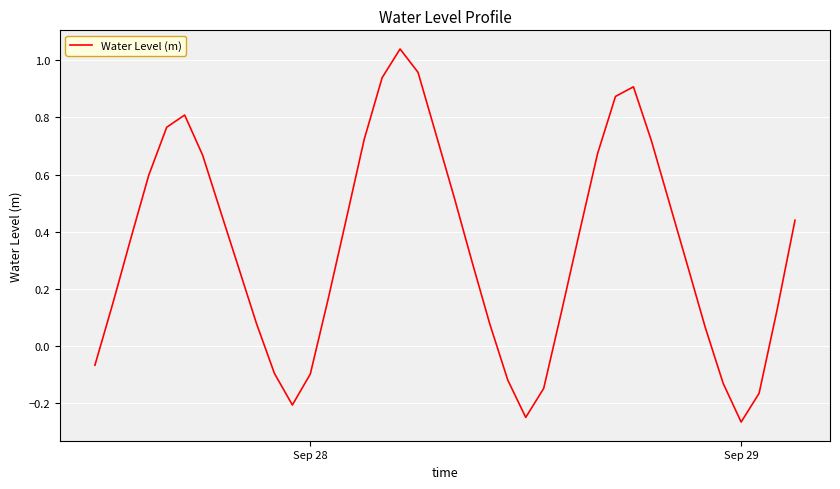

Which category has the lowest value across all series?

Sep 29